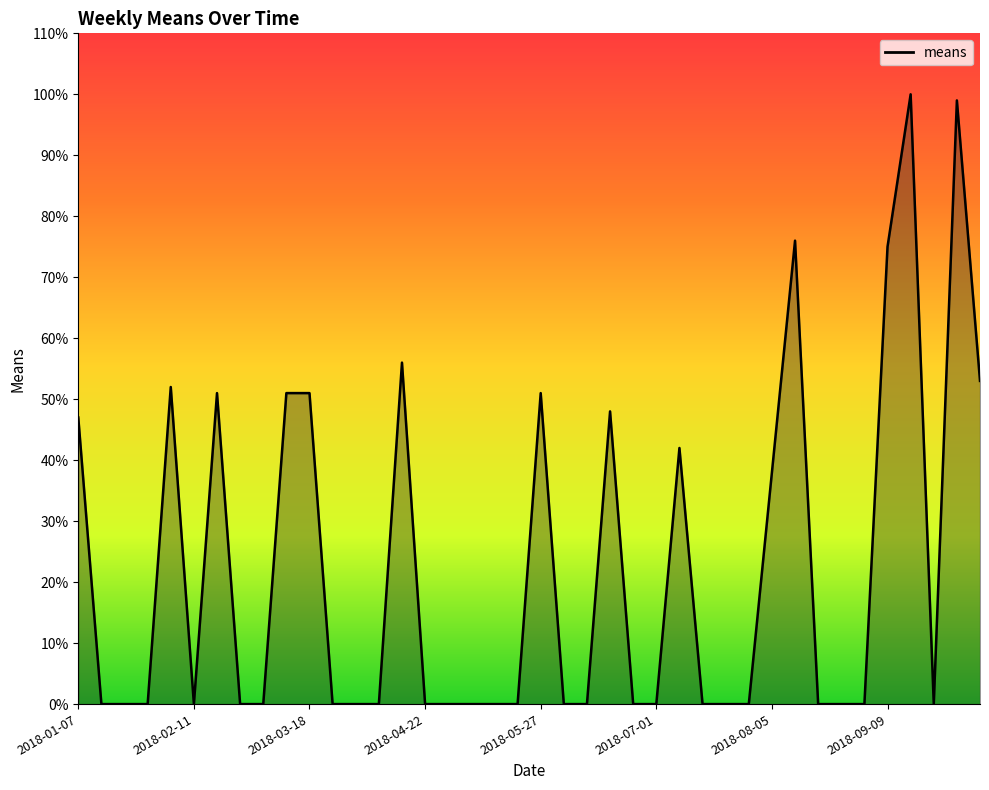

True or false: the data has more than 2 interior local peaks.

True